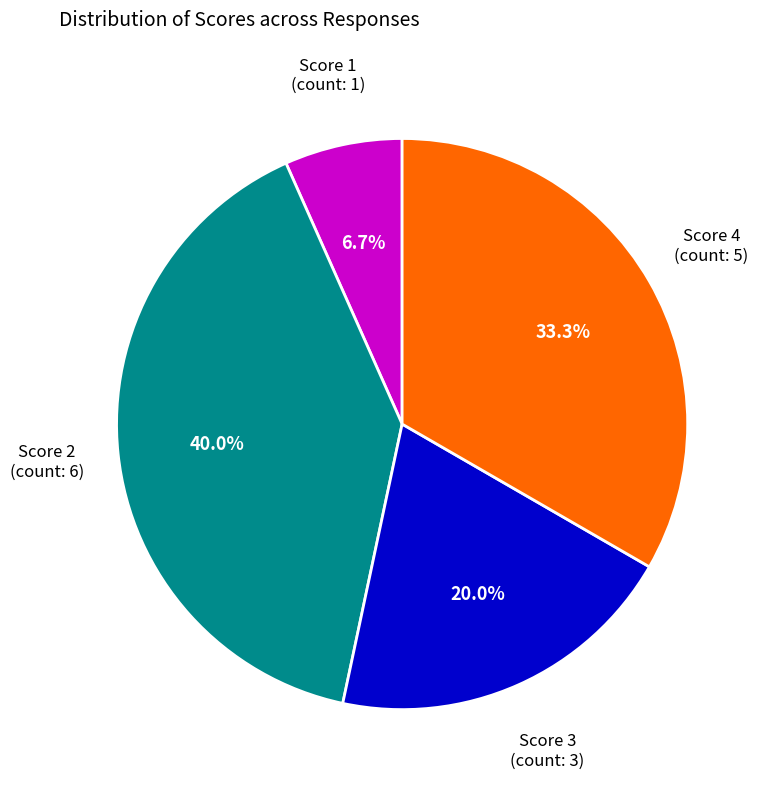

How many segments does this pie chart have?

4